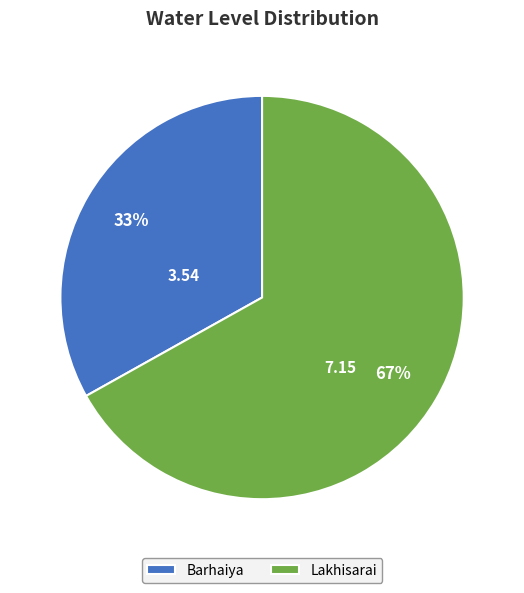

To the nearest percent, what is the difference between the Lakhisarai and Barhaiya slice percentages?

34%